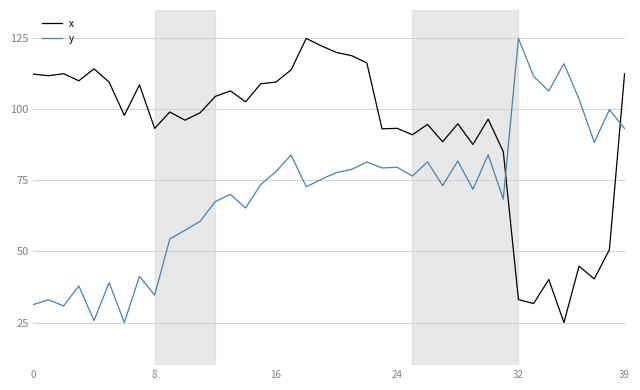

Rank the series by their average value, from lowest to highest.

y, x